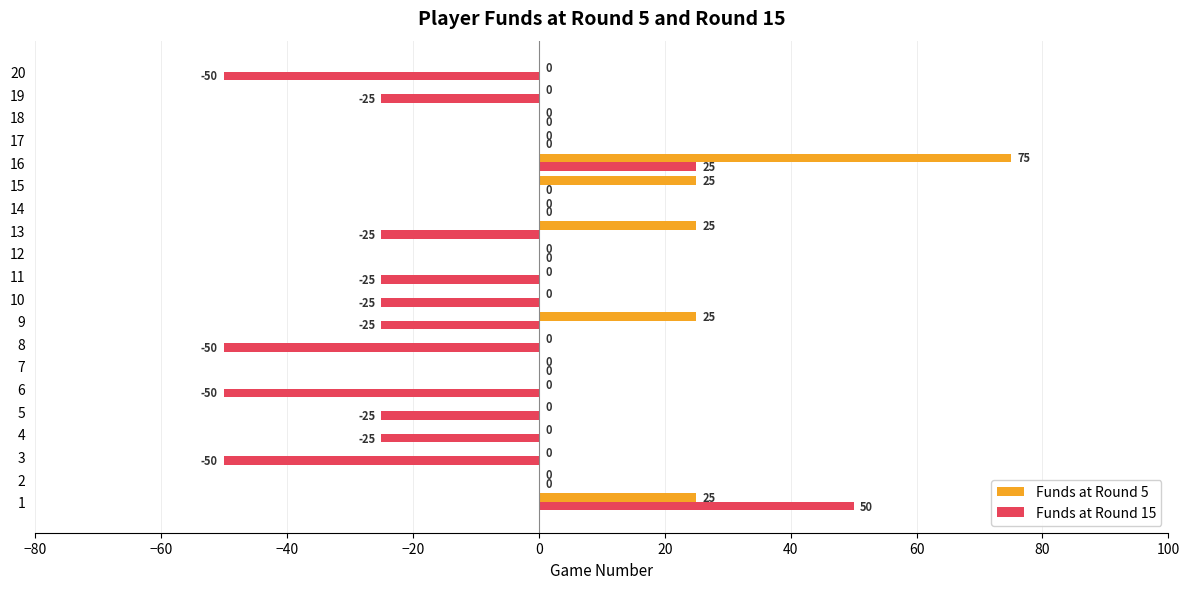

How many Funds at Round 15 values are between -25 and 0?

14